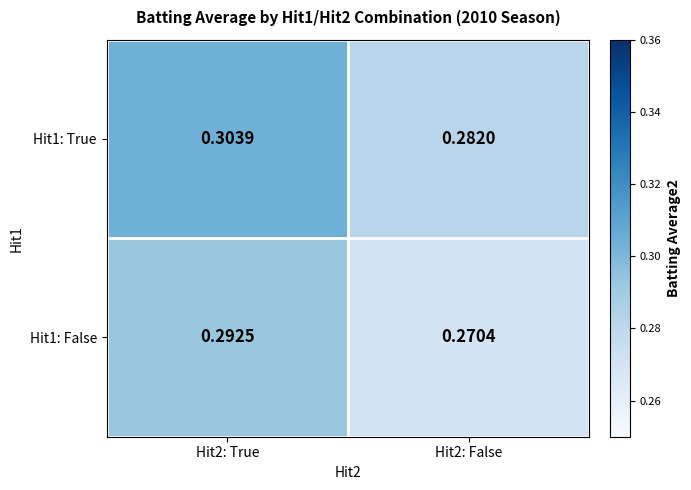

Is the value of Hit1: False at Hit2: False greater than the value of Hit1: True at Hit2: True?

No